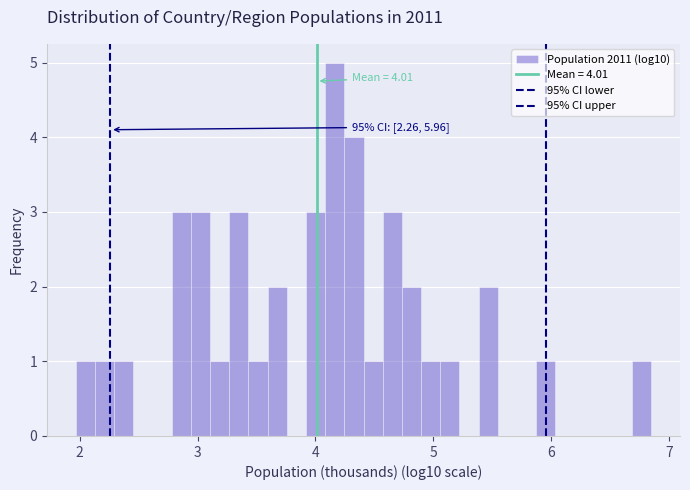

Around what value on the x-axis is the tallest bar? Give the approximate position of its centre, as read against the axis.

4.2